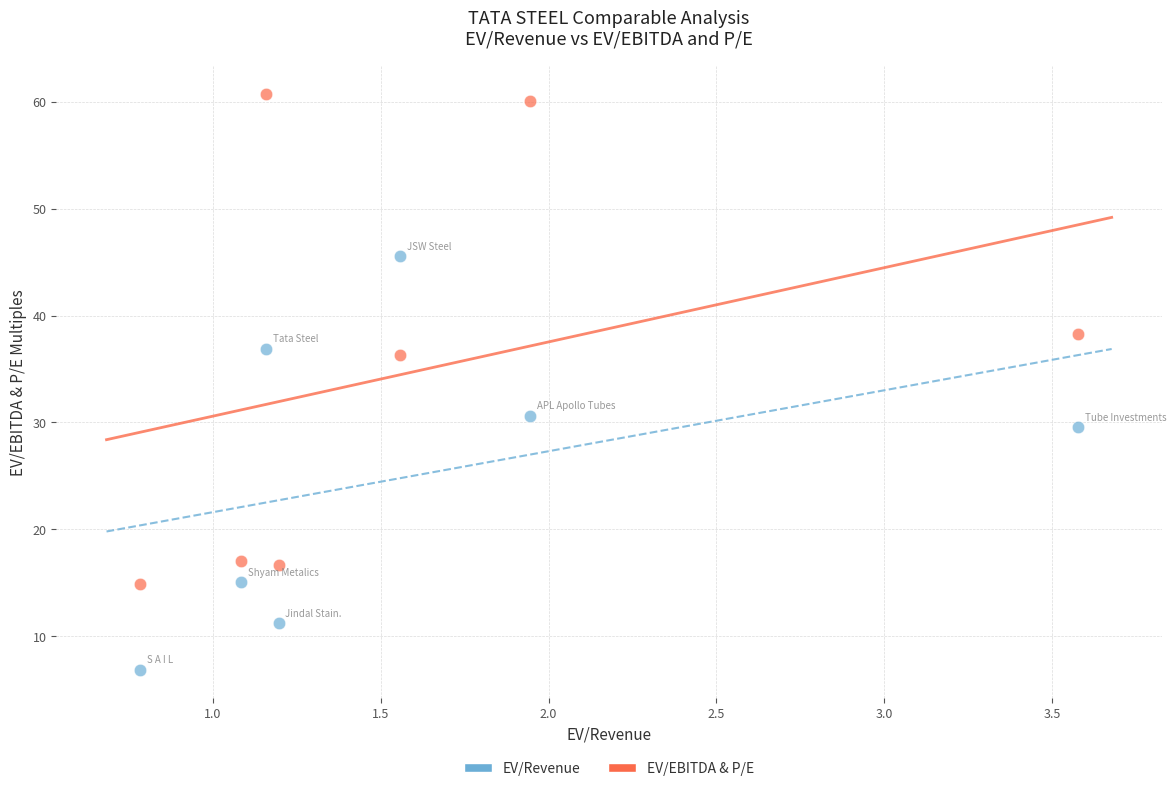

Across all data points, what is the range of X values (max minus min)?

2.8